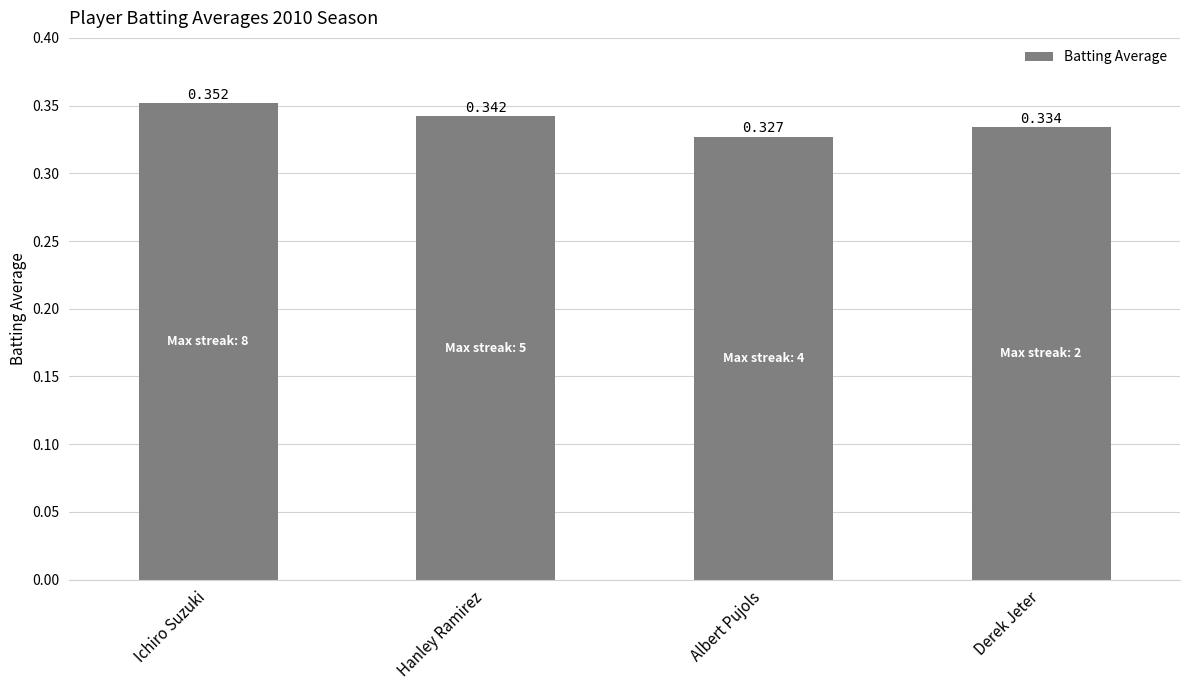

The value at Hanley Ramirez is 0.6. True or false?

False